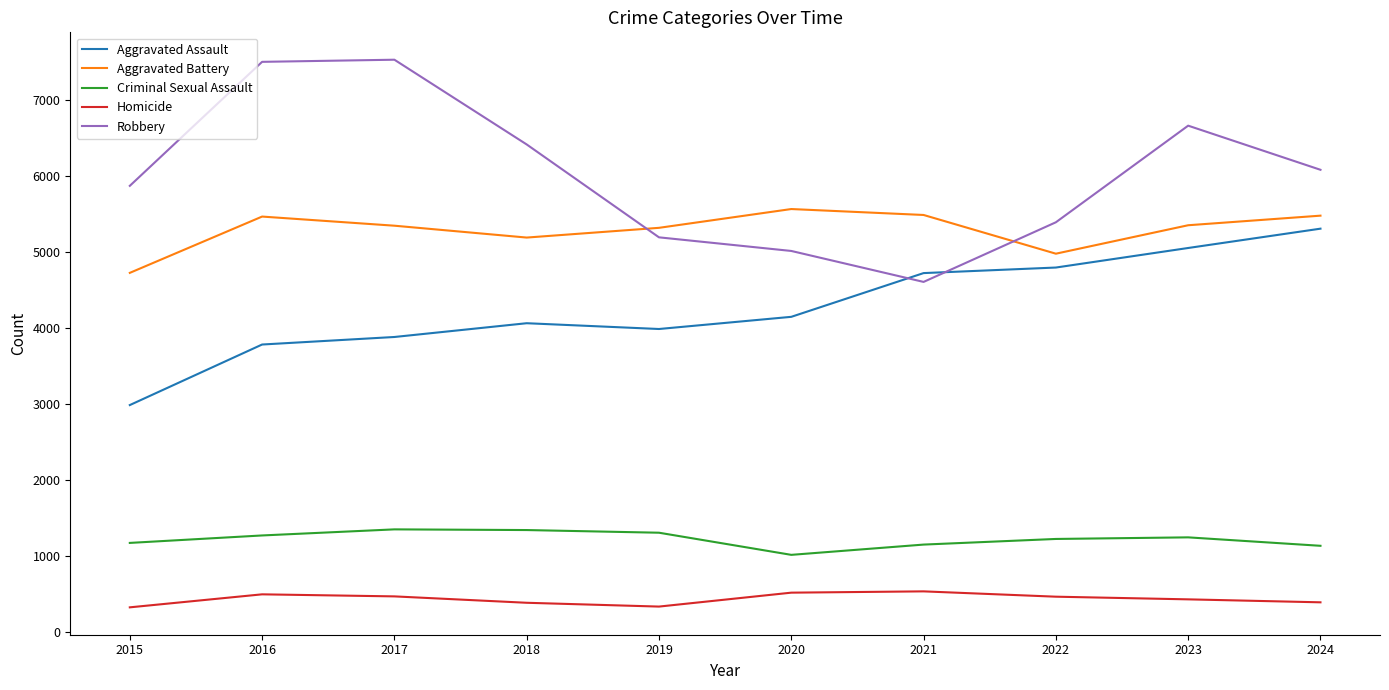

Which series has the widest spread of values?

Robbery